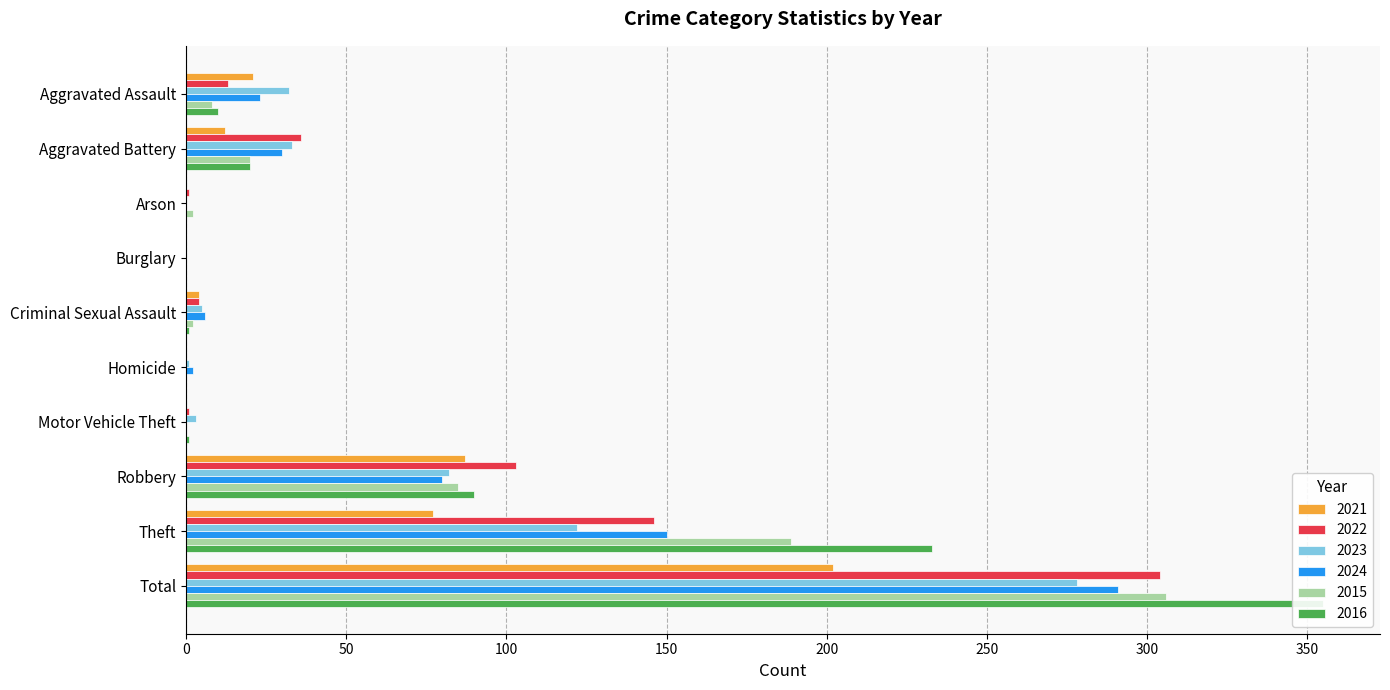

What is the approximate value of 2016 at Aggravated Battery?

20